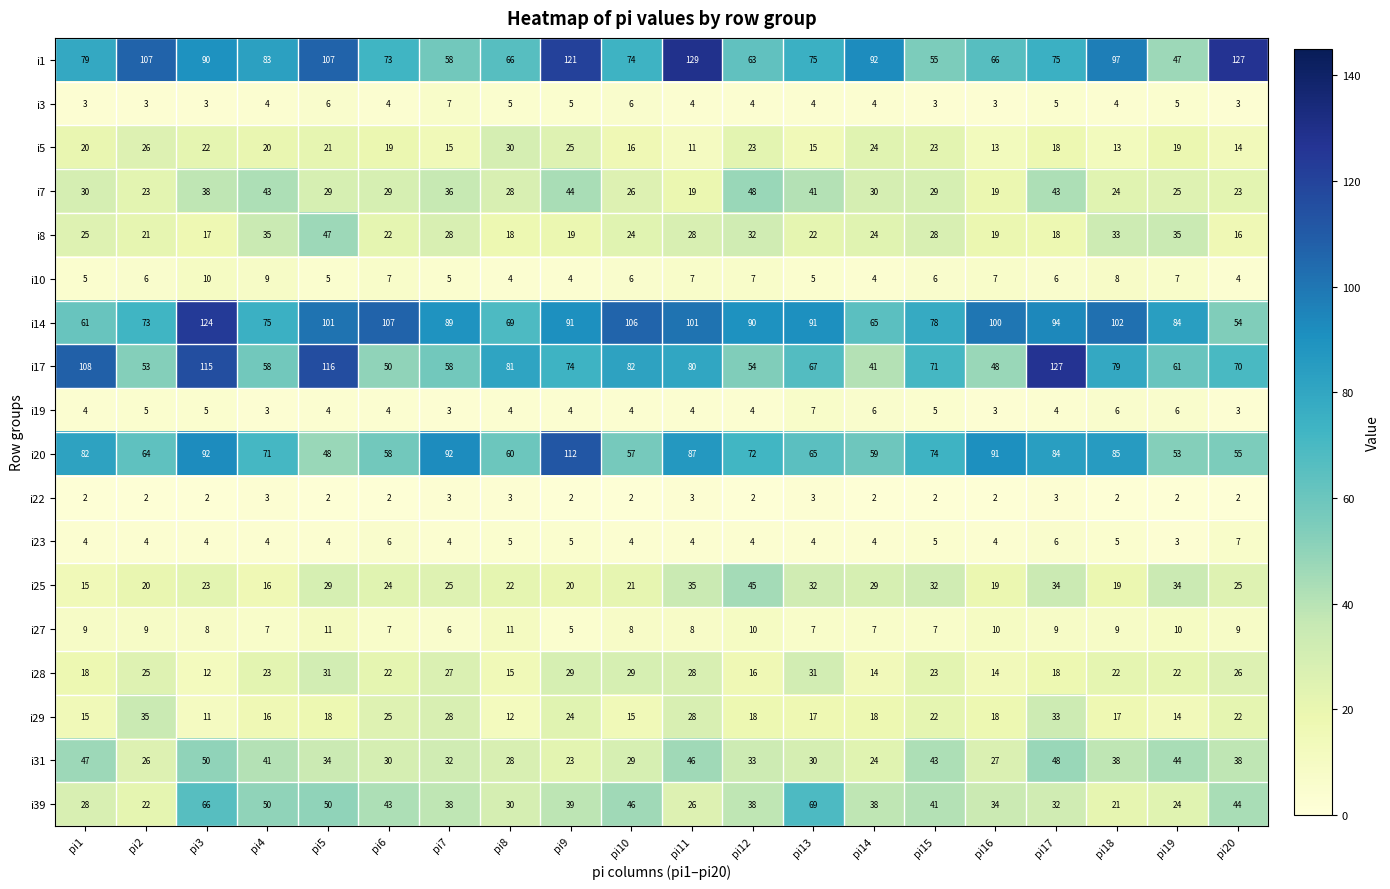

What is the approximate value of i7 at pi3, to the nearest 10?

40